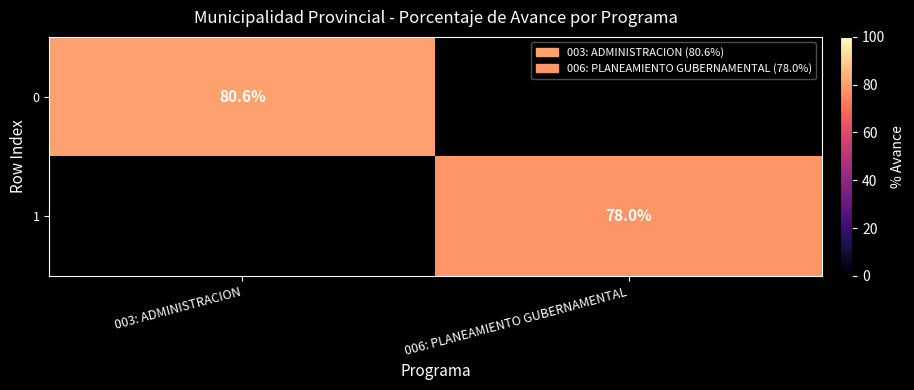

Is it true that 1 equals 33.3 at 006: PLANEAMIENTO GUBERNAMENTAL?

False